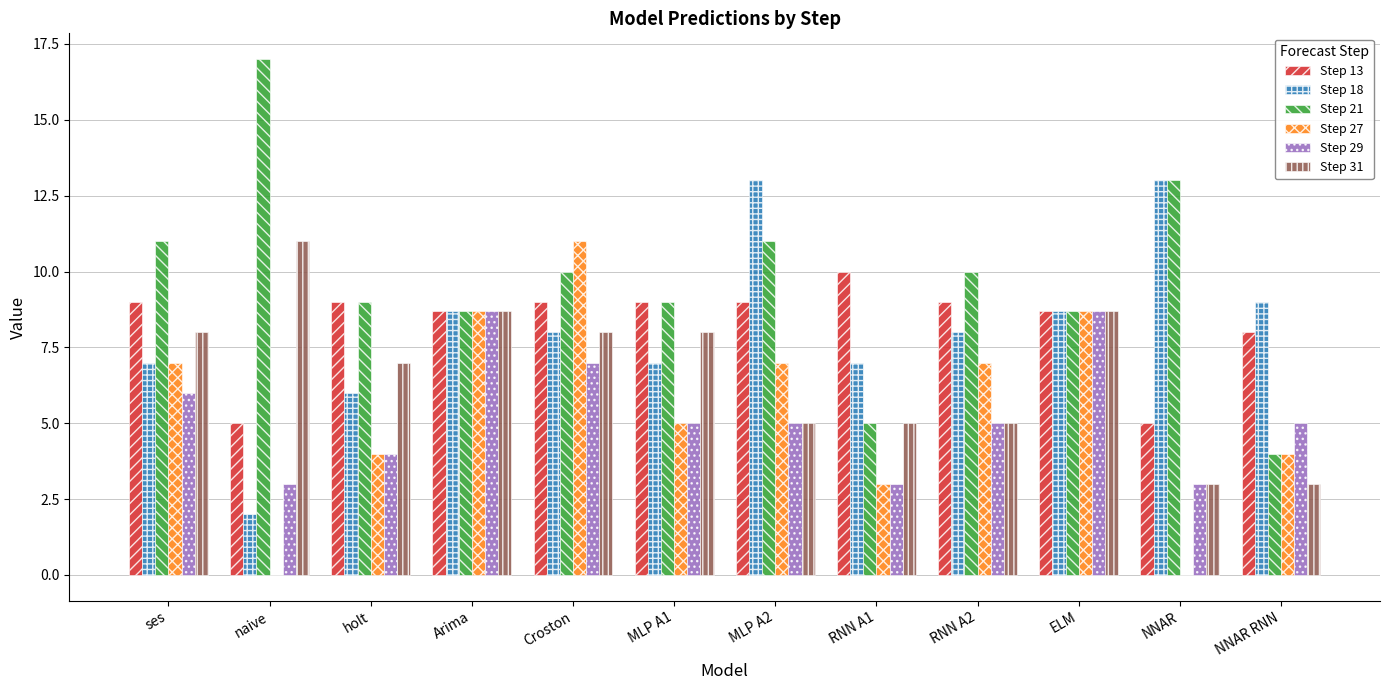

Is the value of Step 21 at naive greater than the value of Step 29 at Croston?

Yes